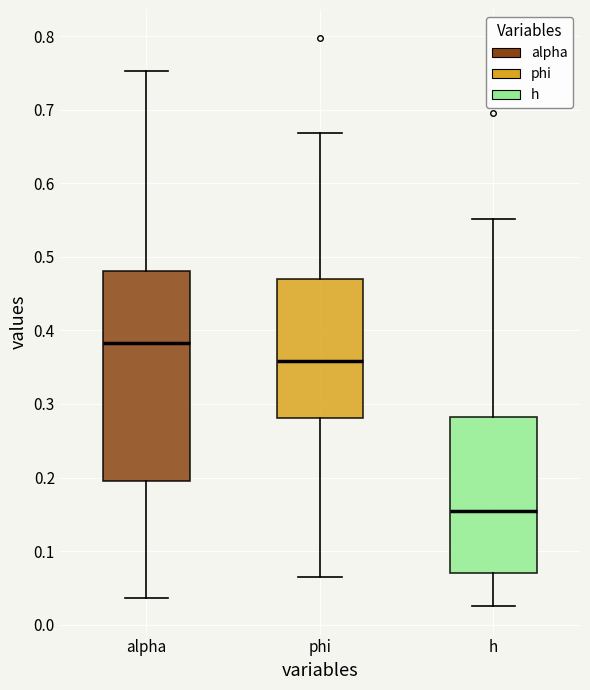

Comparing the boxes themselves (not the whiskers), which one is the tallest?

alpha